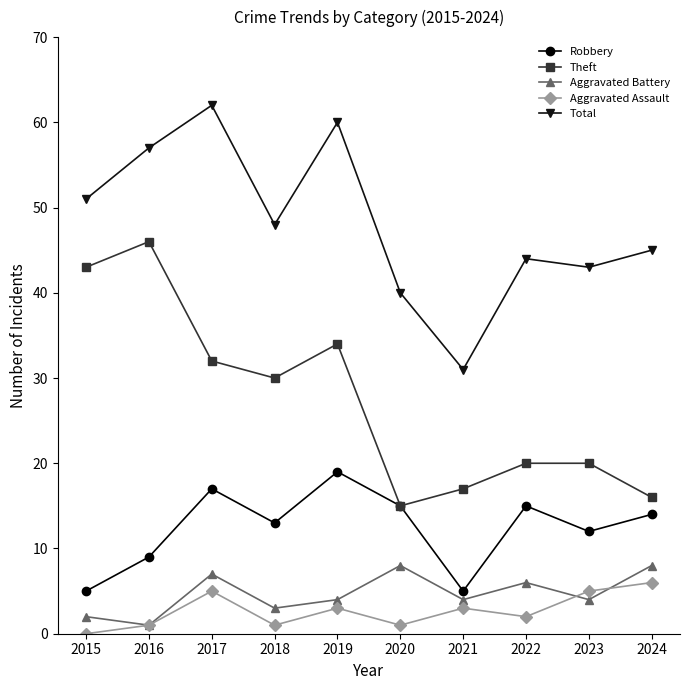

Where does the Theft series first go above 30?

2015